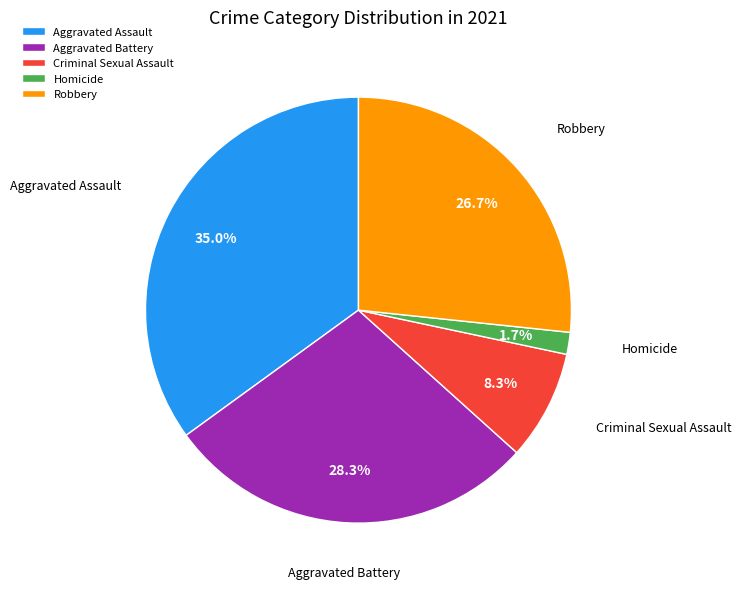

What percentage is NOT represented by Aggravated Assault?

65.0%